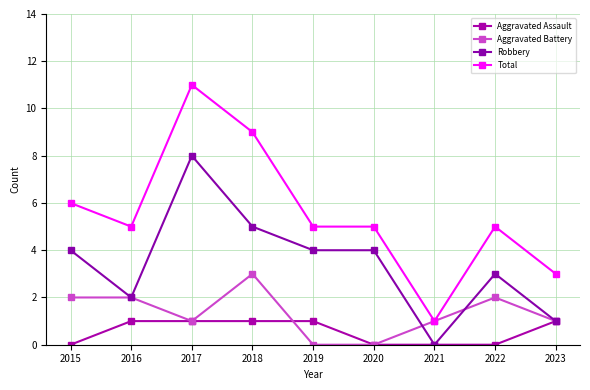

Does the chart have visible grid lines?

Yes